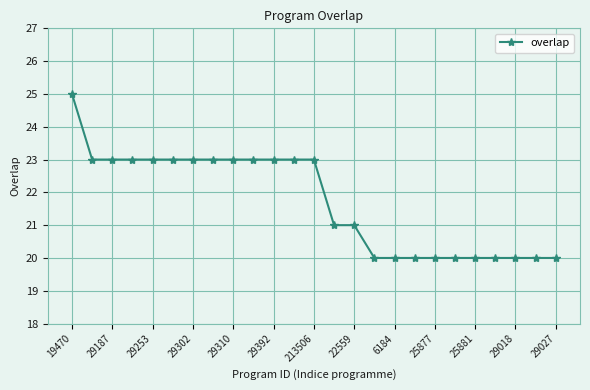

Reading left to right, what are all the values shown in this chart?

25	23	23	23	23	23	23	23	23	23	23	23	23	21	21	20	20	20	20	20	20	20	20	20	20